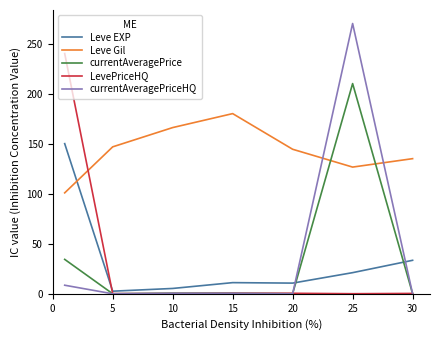

What is the highest value of the currentAveragePriceHQ series?

270.0